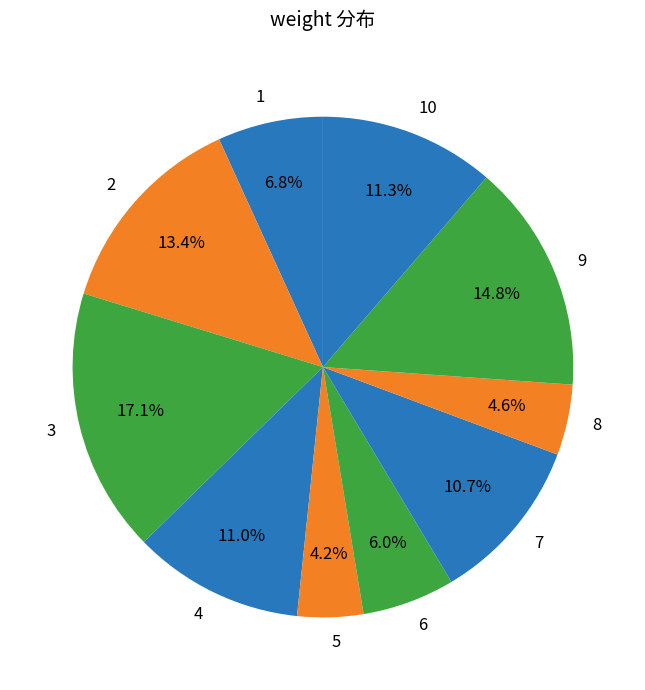

To the nearest percent, what portion does 2 represent?

13%